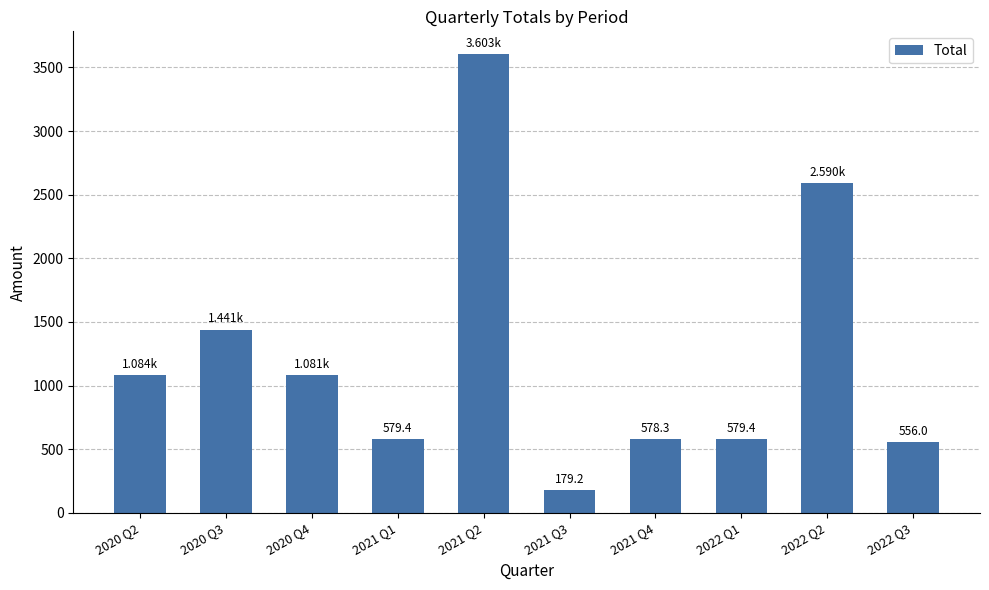

How many series are shown in this chart?

1